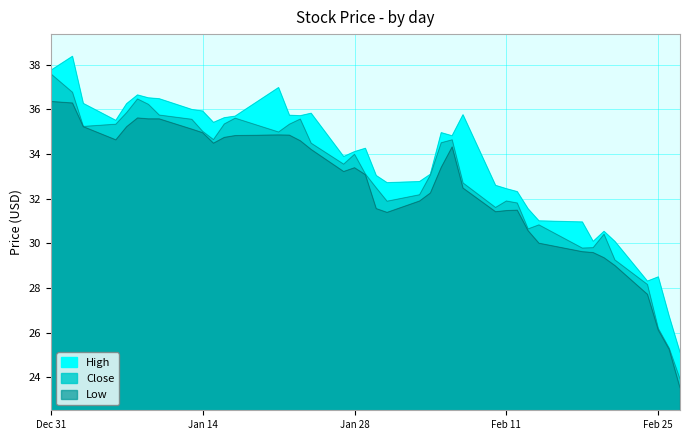

True or false: Low has a value of 30.6 at 2020-02-13.

True